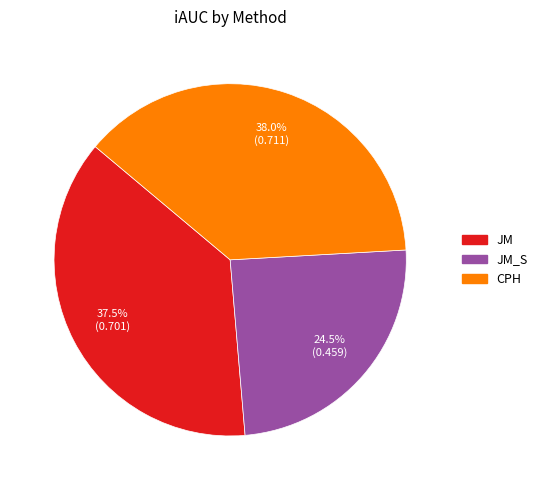

Does any single category account for the majority?

No